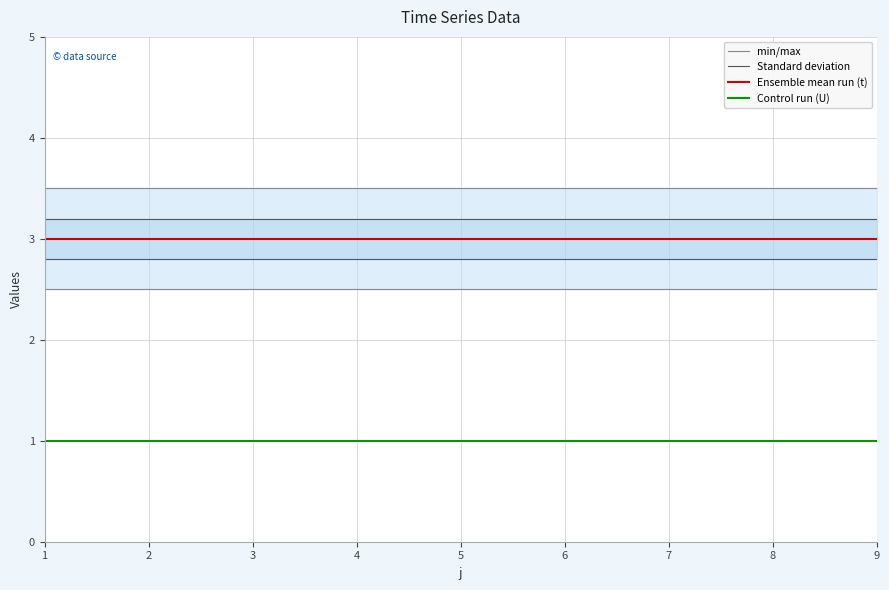

Is the value of min/max at 1 greater than the value of Standard deviation at 9?

Yes